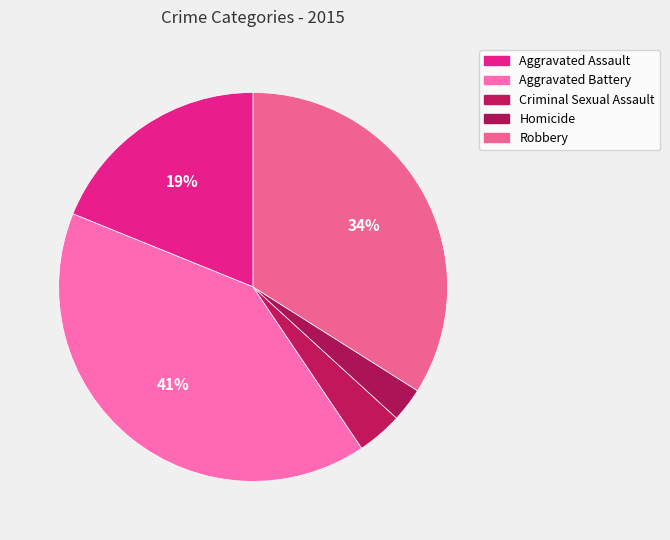

How much of the chart is everything except Criminal Sexual Assault?

96.2%